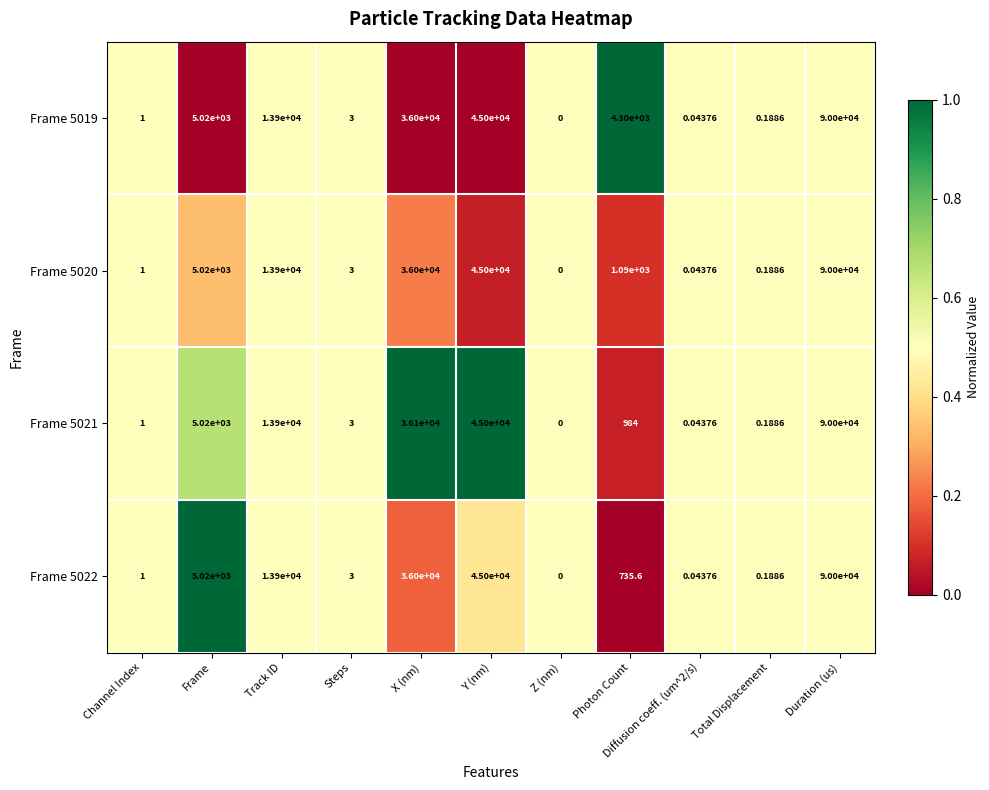

At which category is the sum across all series the highest?

Duration (us)